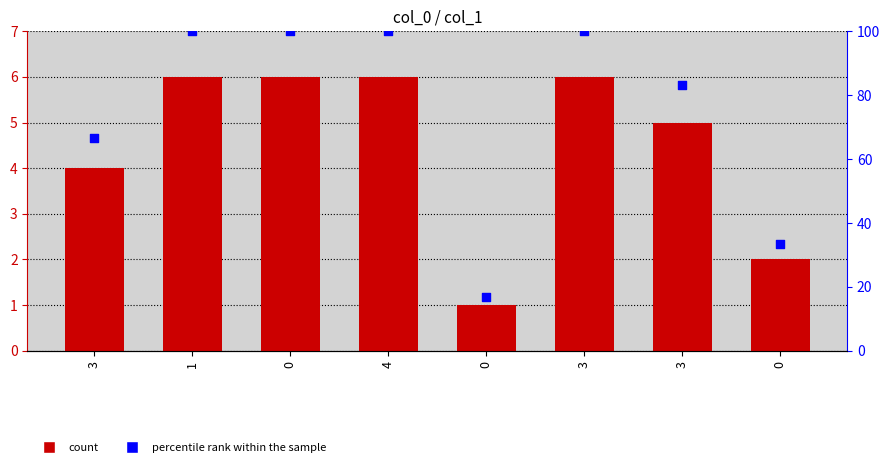

Which series reaches the maximum Y coordinate?

percentile rank within the sample